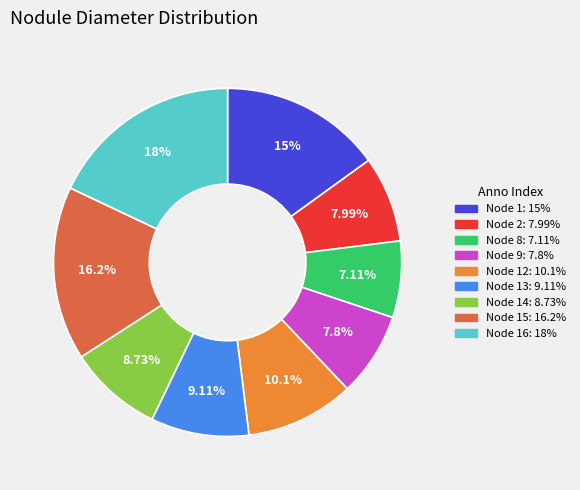

Is there a majority slice in this chart?

No